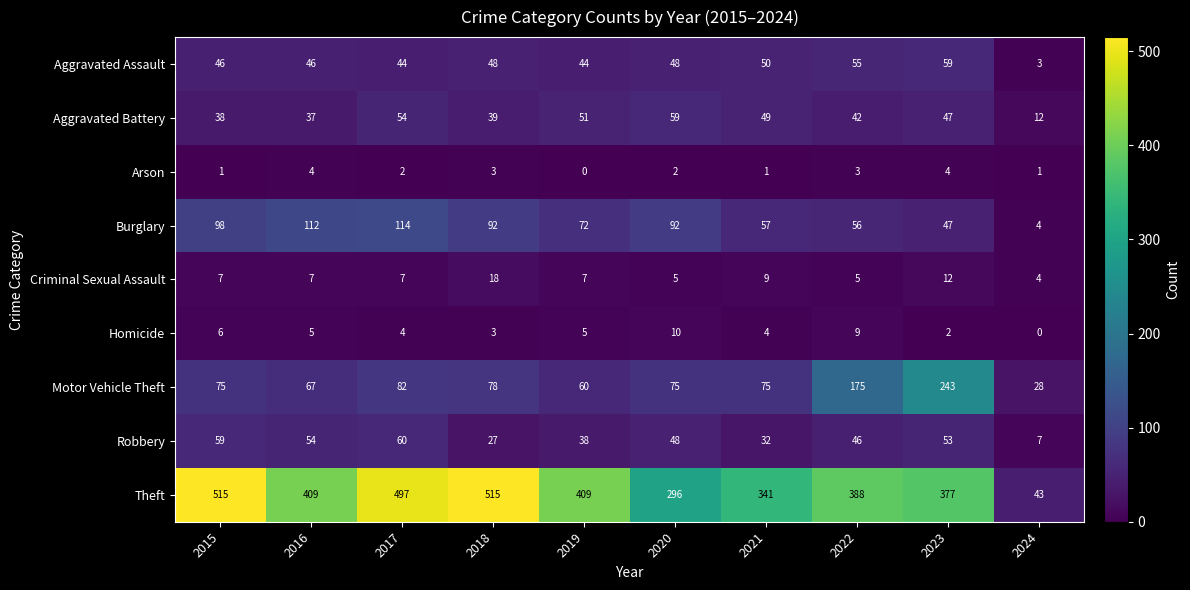

Which series has the widest spread of values?

Theft